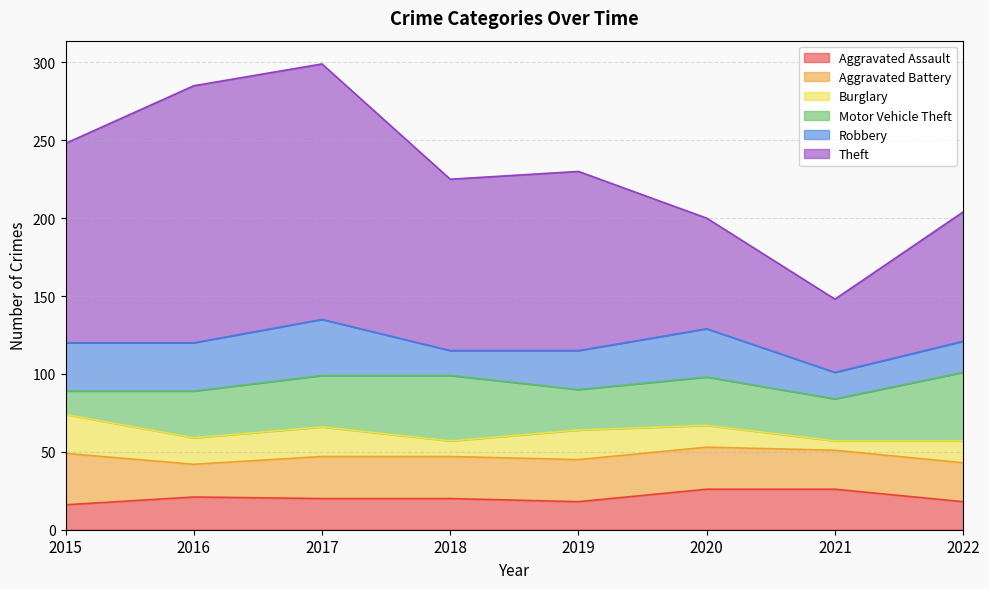

What is the value of the Burglary point at the 3rd from the left?

19